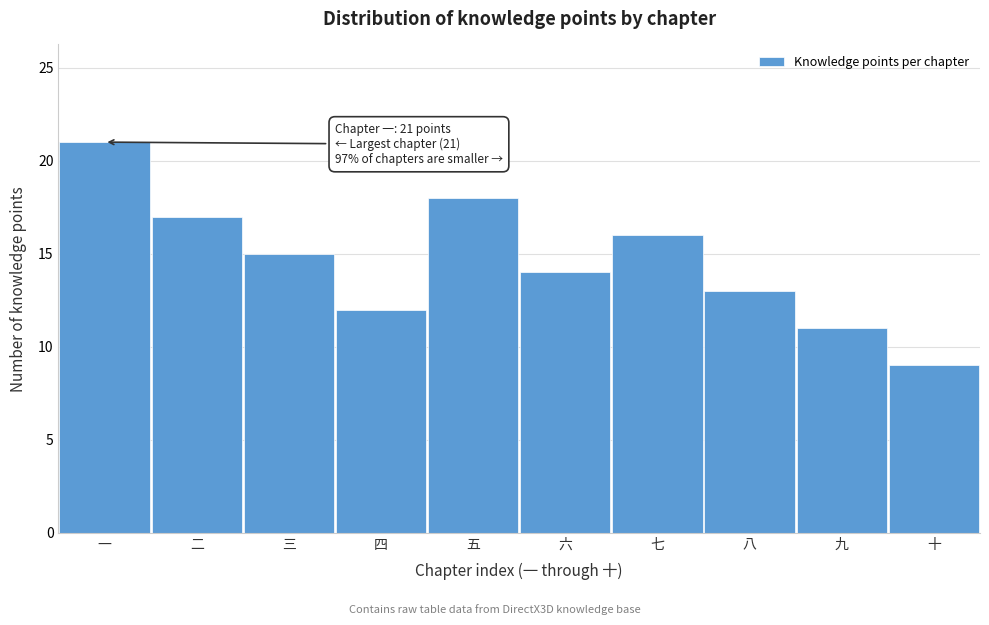

Reading left to right, transcribe all the data shown in this chart.

21	17	15	12	18	14	16	13	11	9